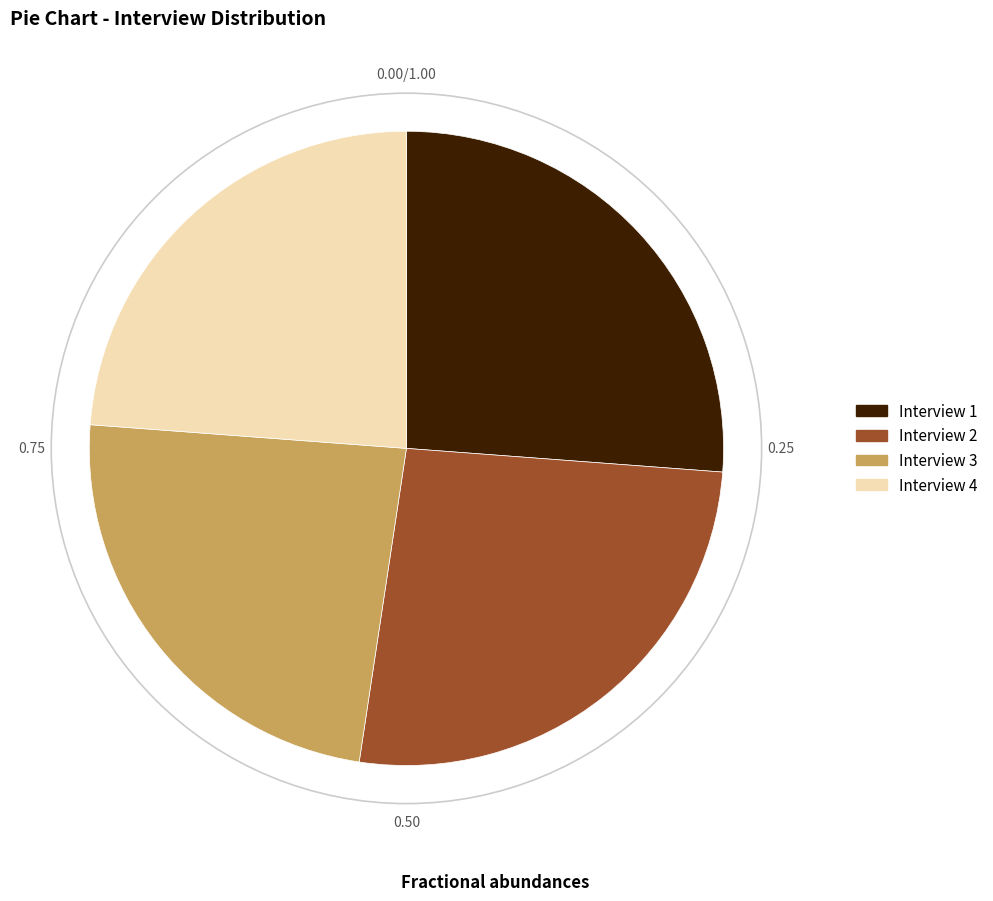

Does Interview 4 represent more than half of the total?

No